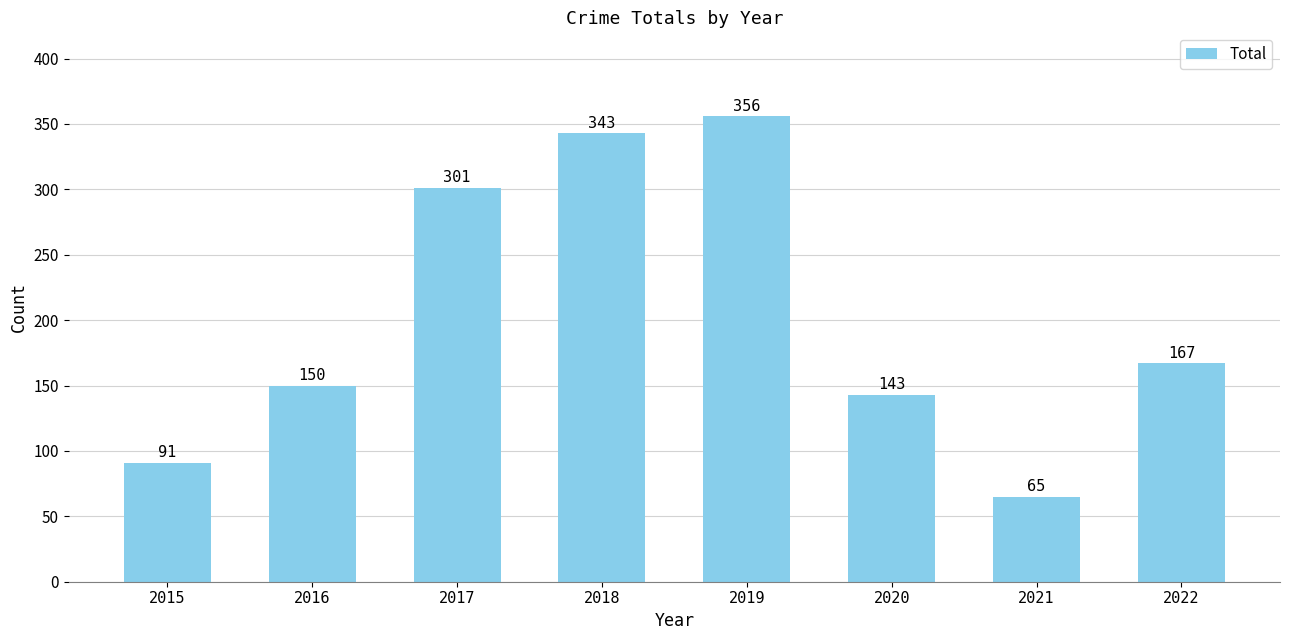

True or false: the data shows 91 at 2015.

True